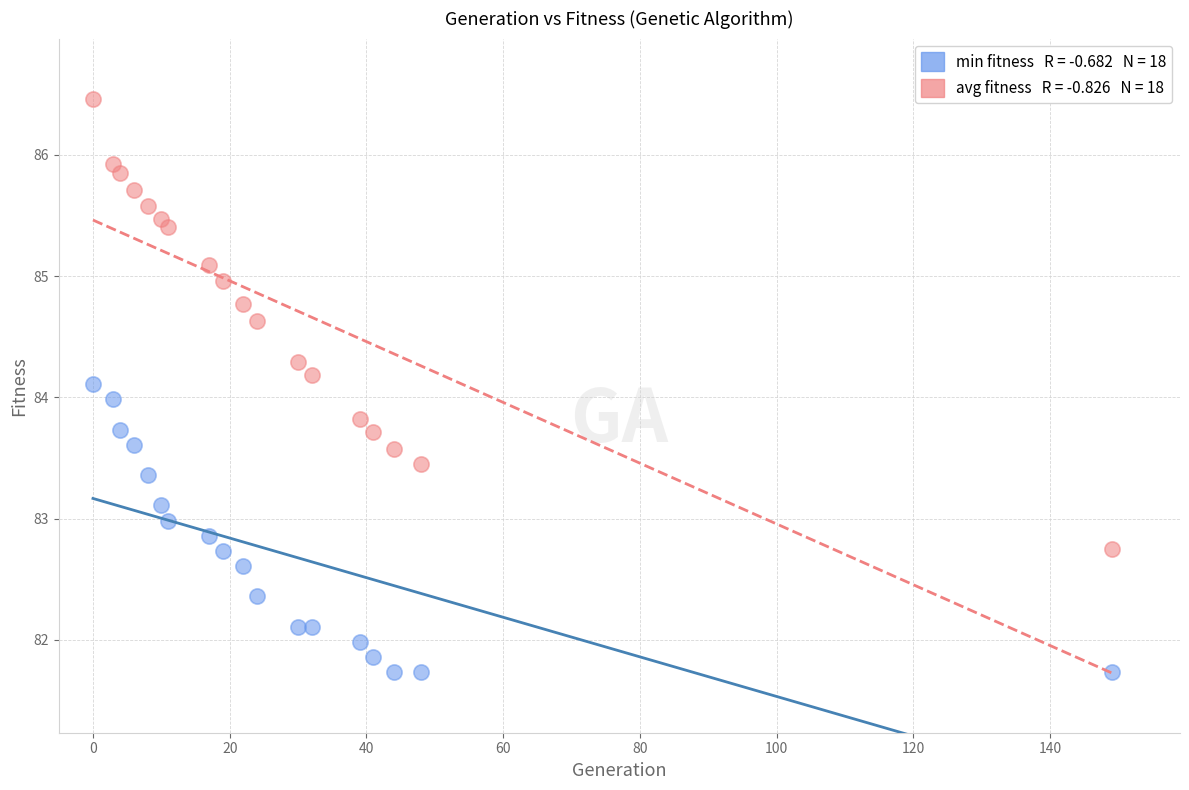

Across all data points, what is the range of Y values (max minus min)?

4.7